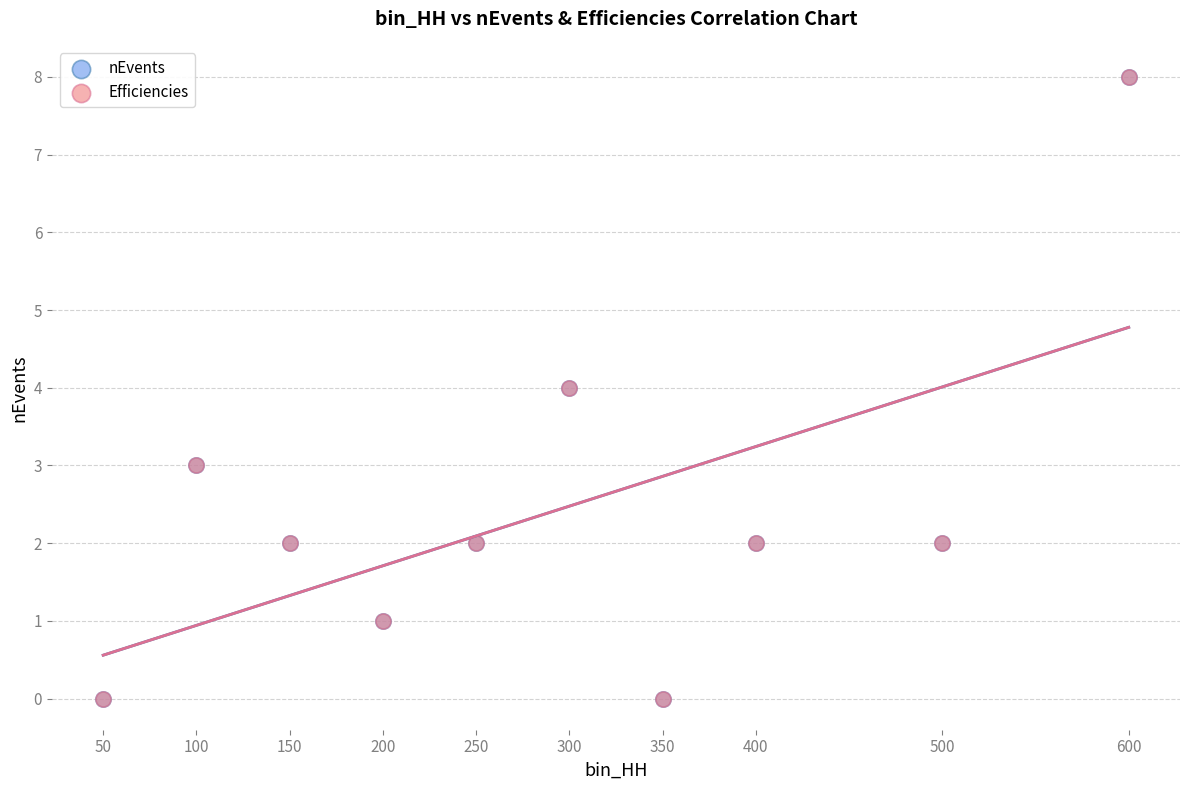

What are all the series names shown in the legend?

nEvents, Efficiencies